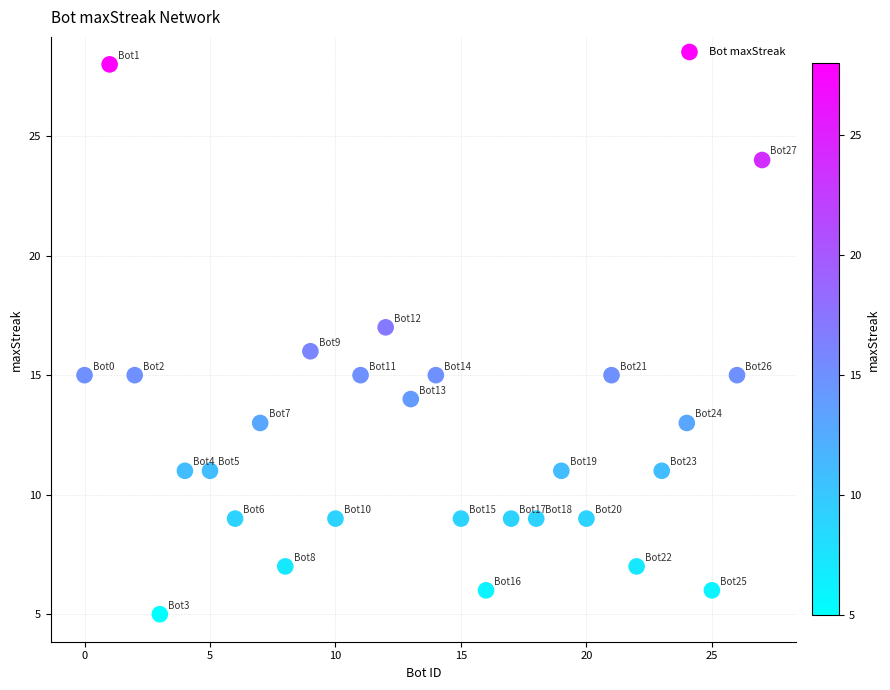

What is the range of X values (max minus min)?

27